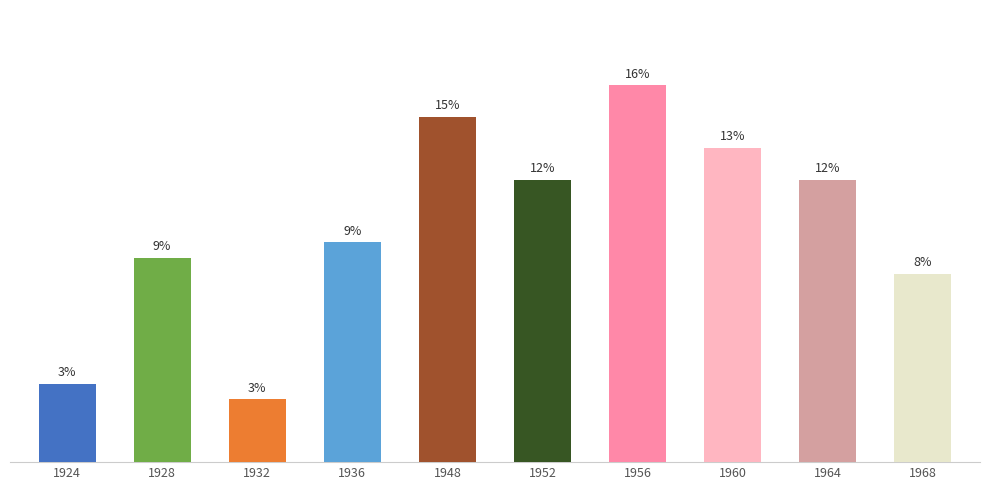

Are the bars horizontal?

No